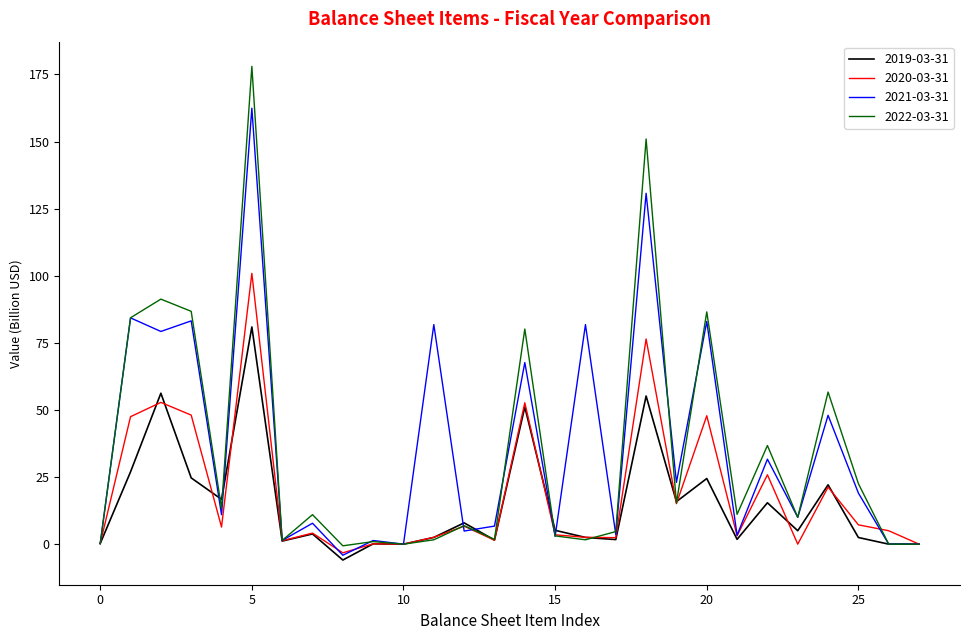

What is the minimum value shown in the chart?

-5.9